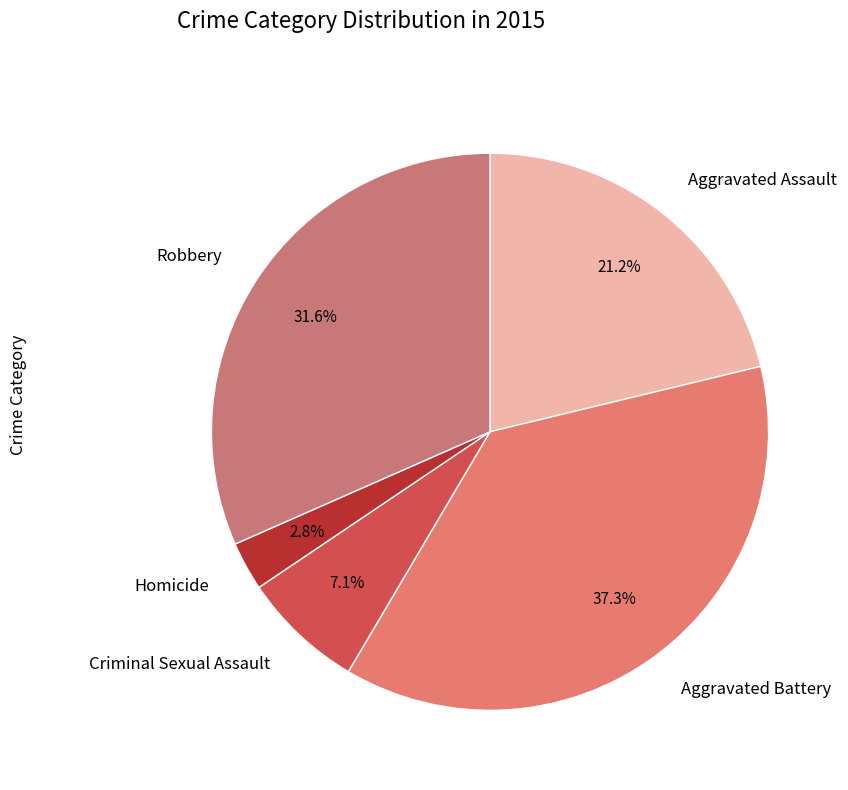

Does Homicide represent more than half of the total?

No